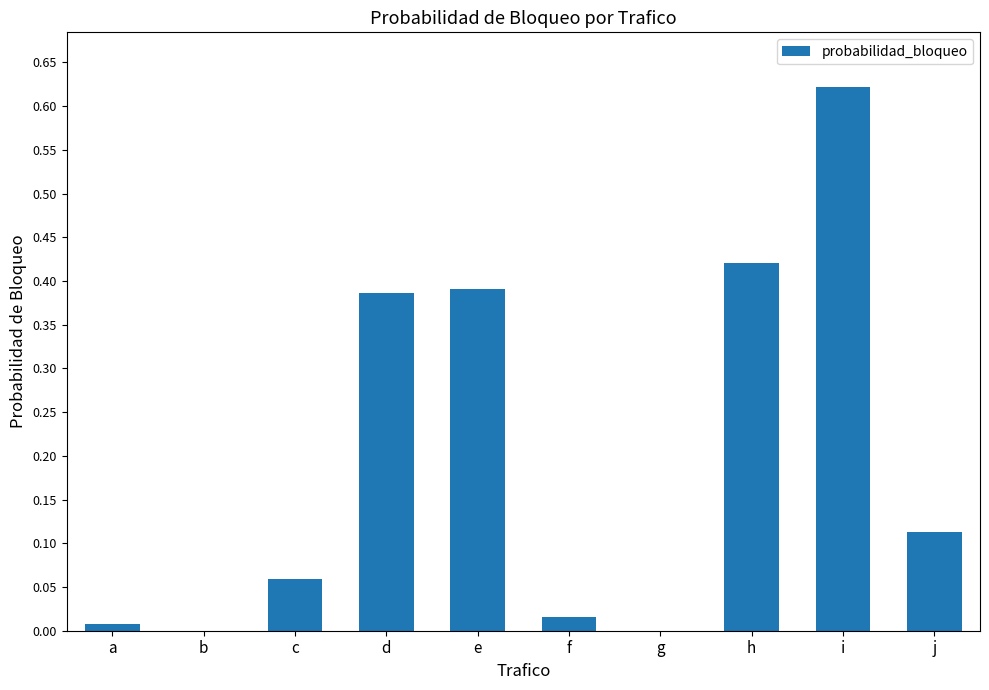

What is the sum of all values?

2.0